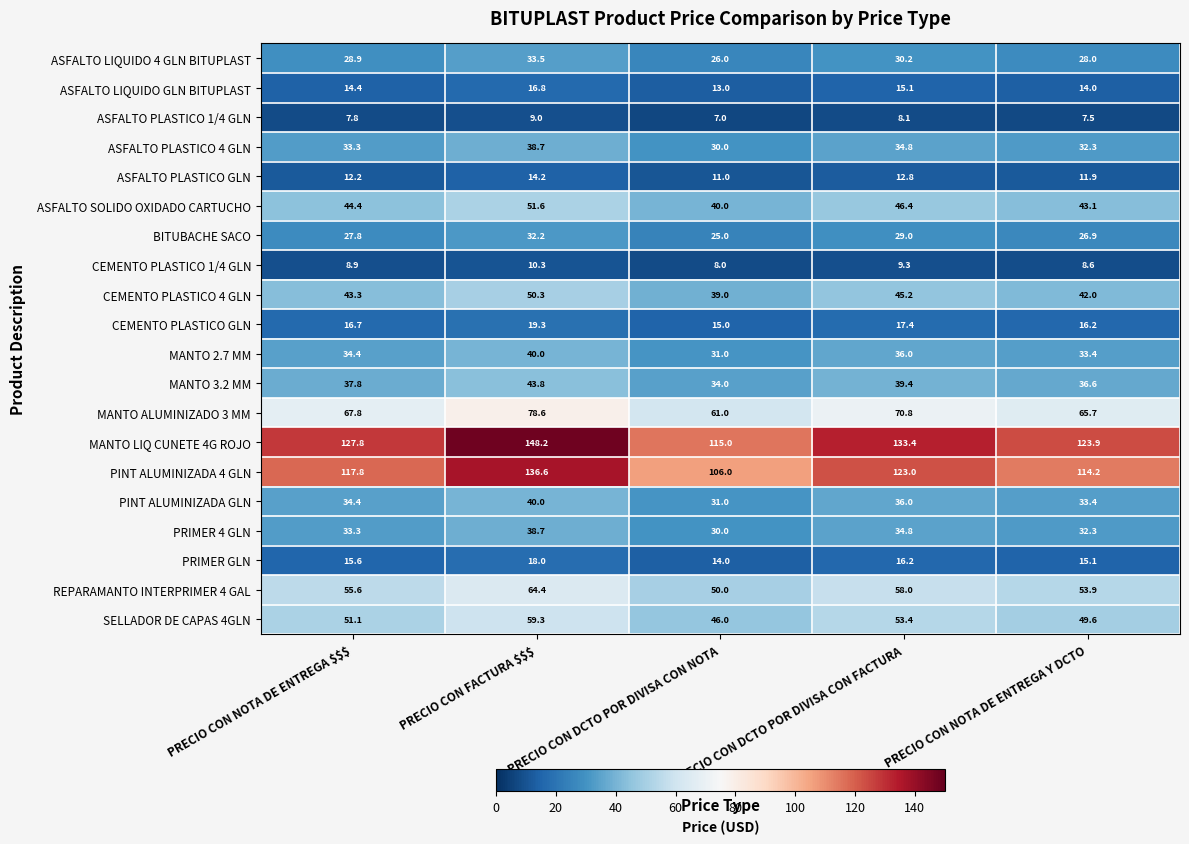

What is the average value of the MANTO 2.7 MM series?

35.0